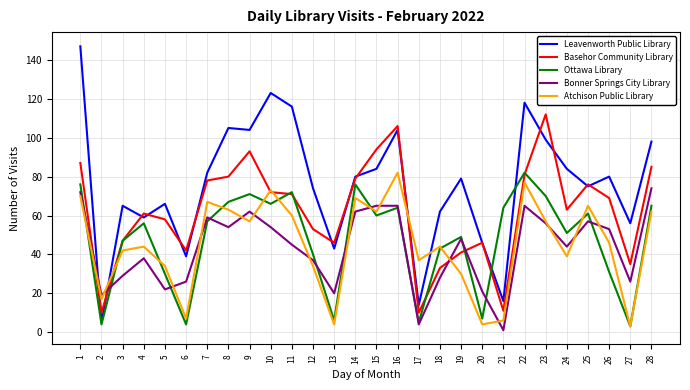

How many lines are shown in the chart?

5